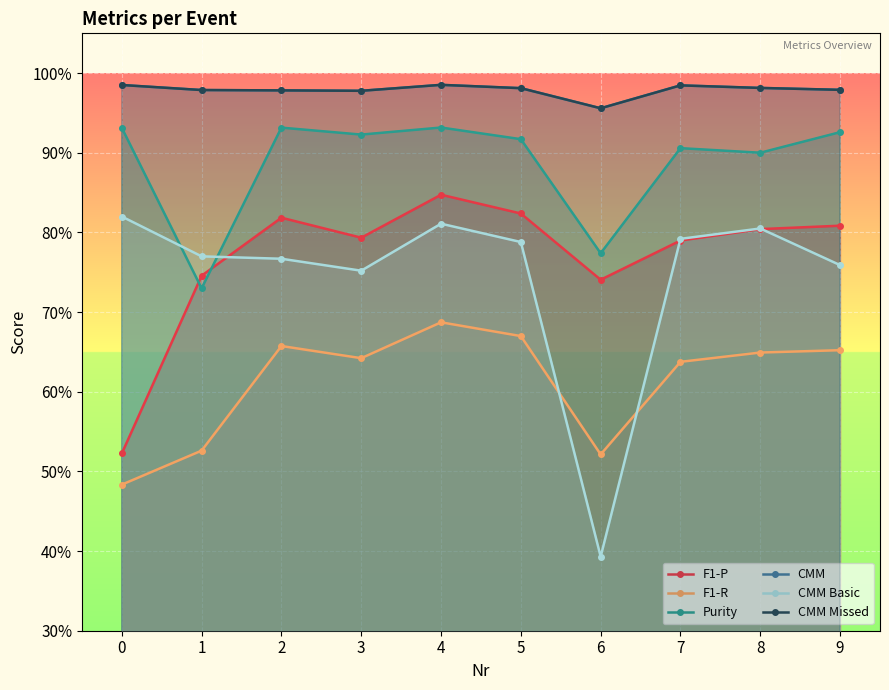

What is the difference between the F1-P values at 5 and 0?

0.3